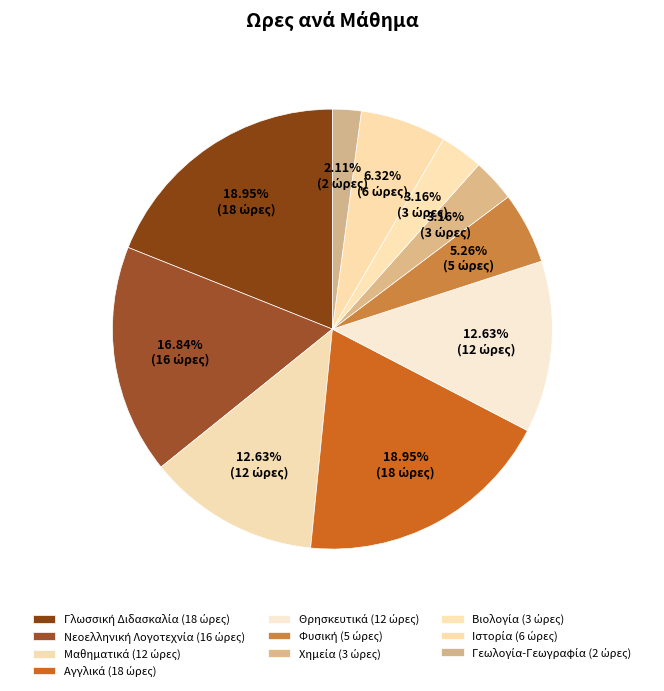

To the nearest percent, what portion does Ιστορία represent?

6%